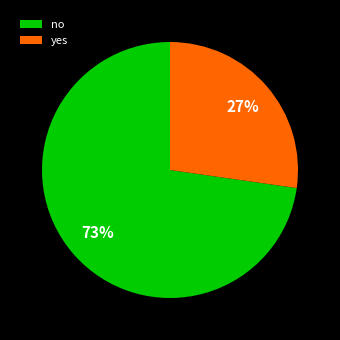

Which category has the smallest portion of the pie?

yes